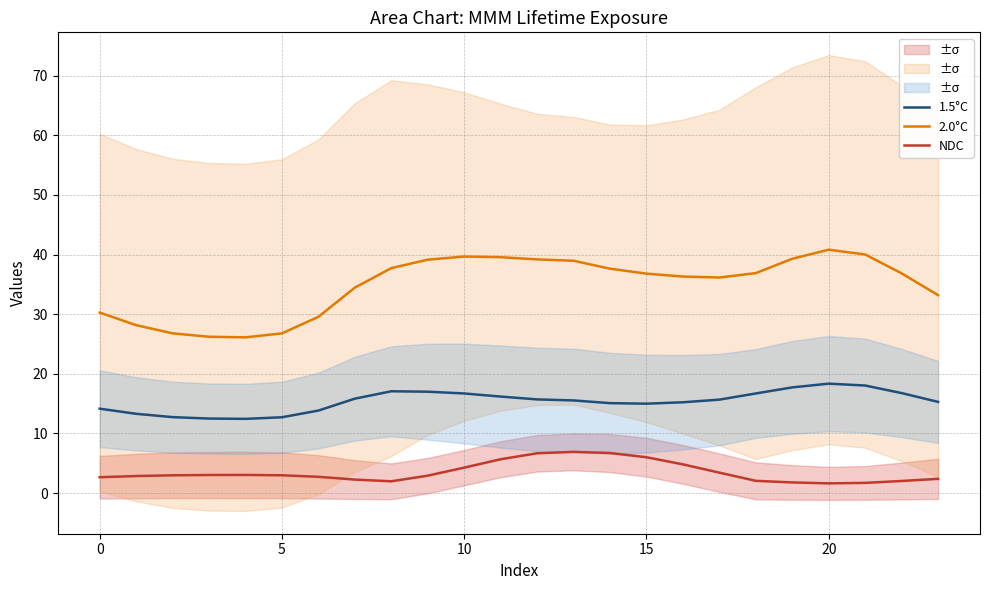

What is the greatest value displayed?

40.8